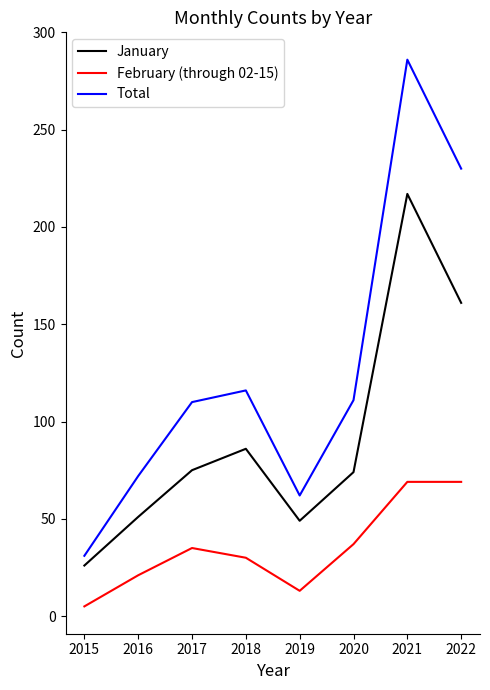

What is the difference between the highest and lowest values at 2016?

51